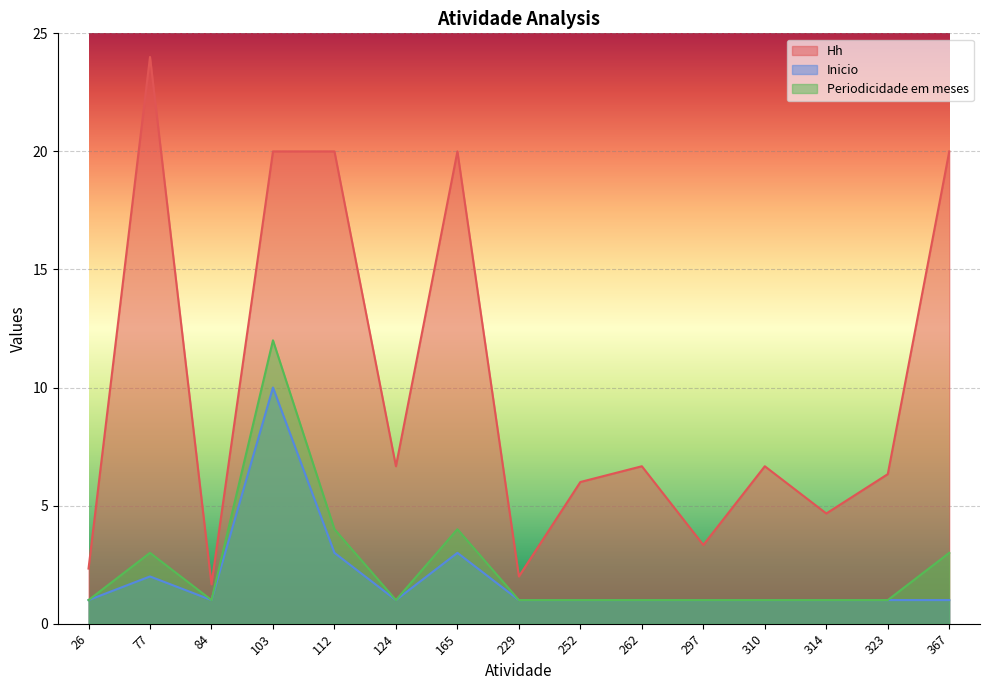

True or false: Inicio and Periodicidade em meses cross at least once.

False